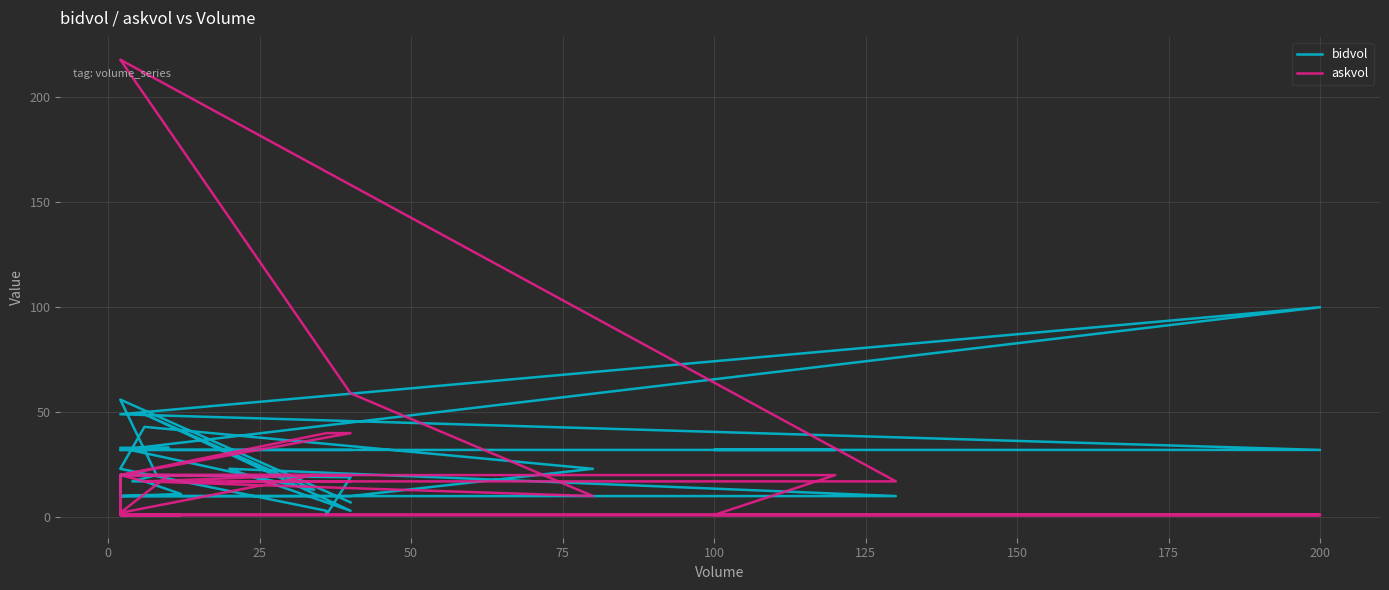

How many categories are shown in the chart?

40